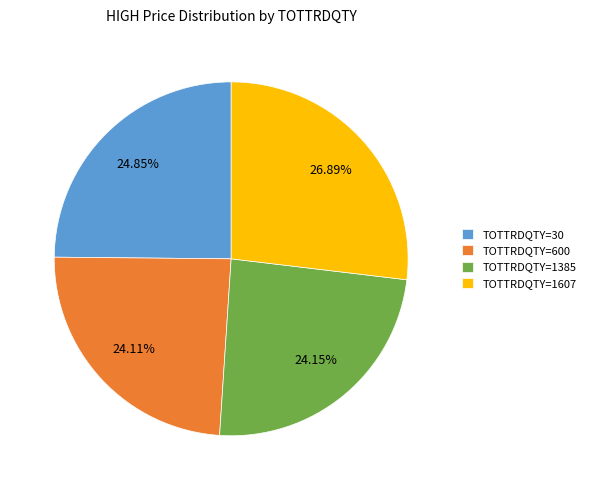

Is there a majority slice in this chart?

No